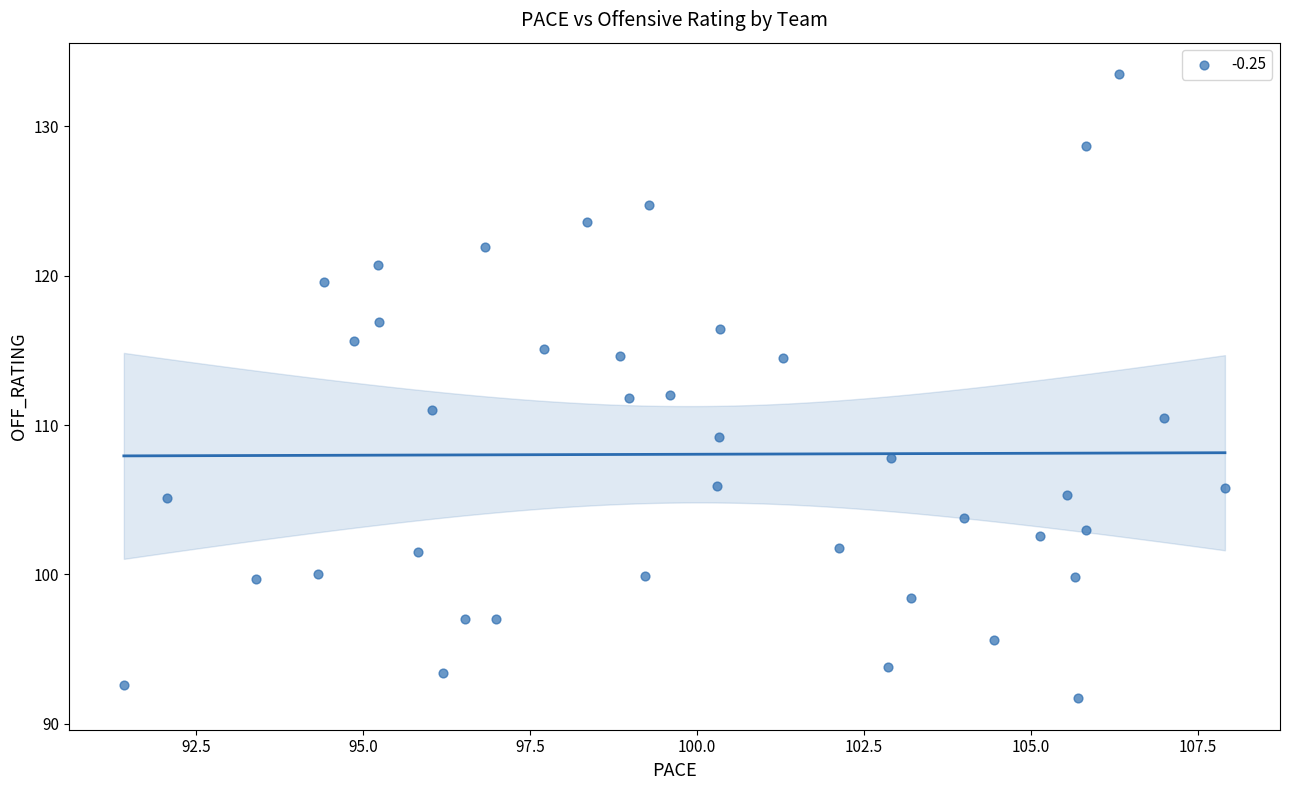

What is the range of X values (max minus min)?

16.5